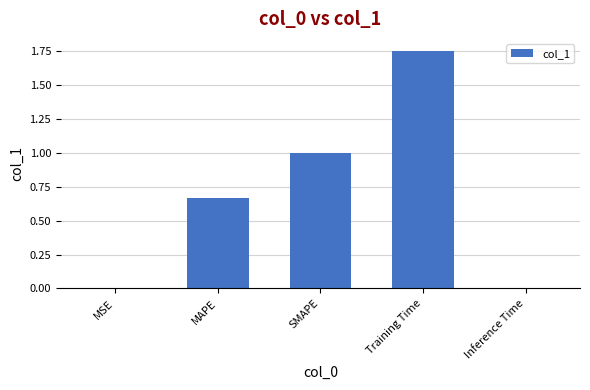

True or false: the data shows 1.1 at MAPE.

False